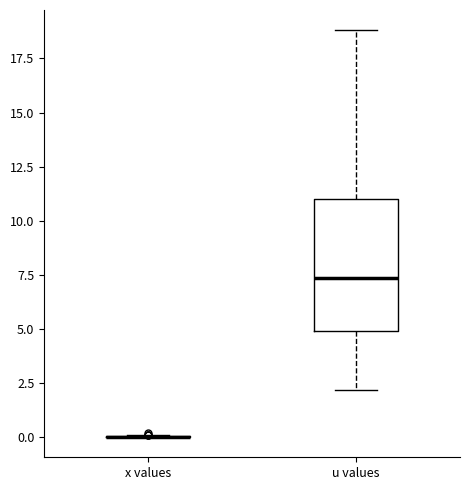

Where does the lower whisker of the box for u values end on the y-axis? The values are not printed on the chart, so give them approximately, as read against the axis.

2.0